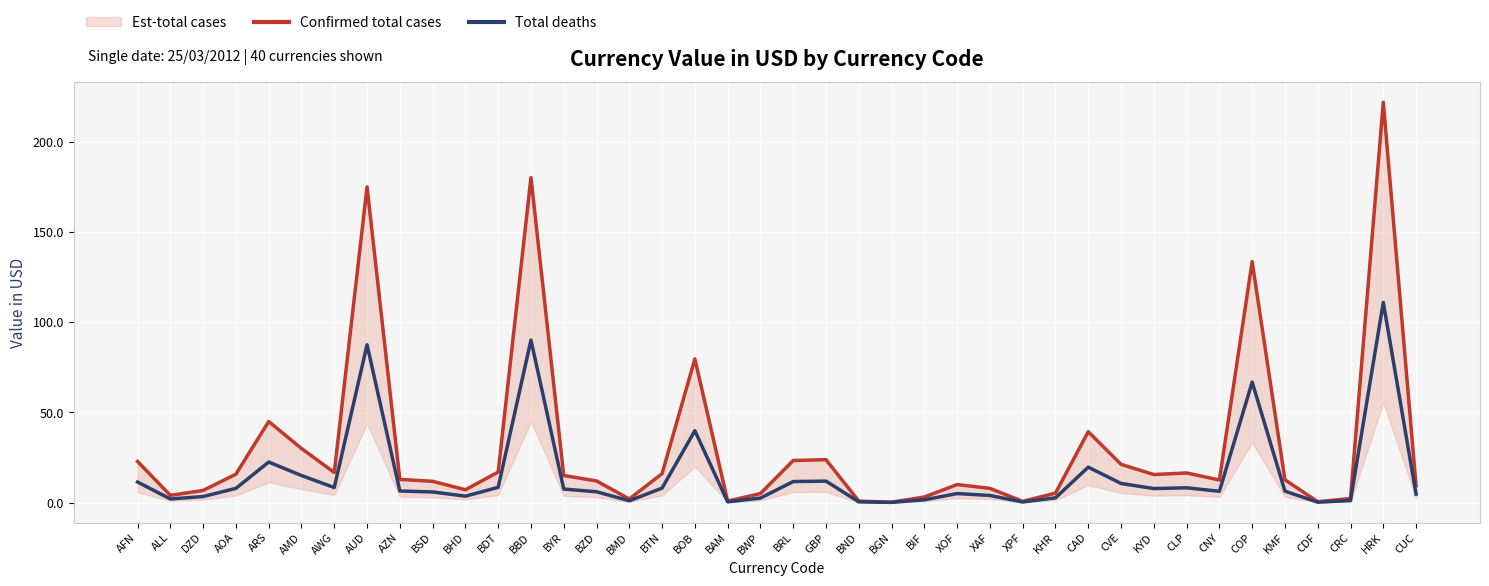

Which has a higher value, BTN or CDF?

BTN